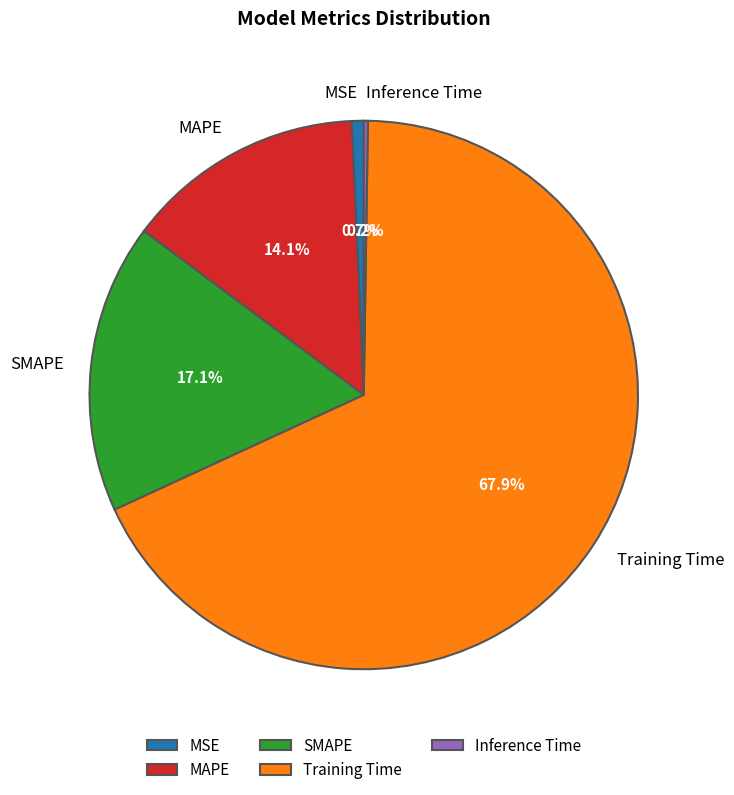

Do MSE and SMAPE together represent more than half of the pie?

No